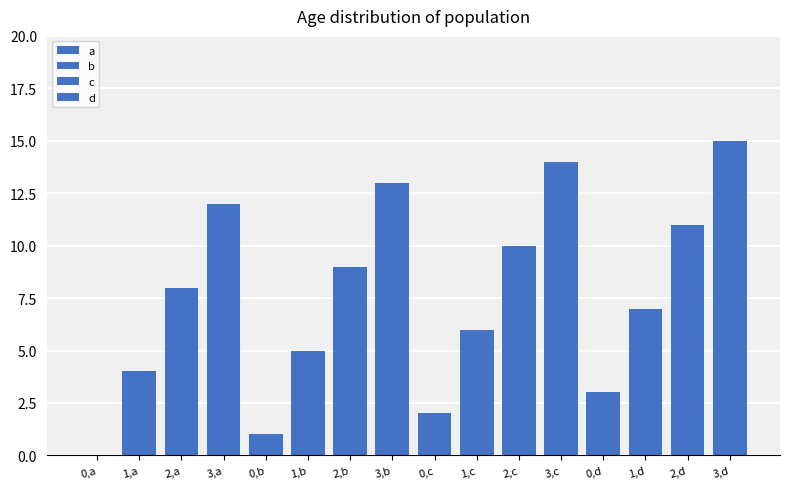

Rank the series at 3,a from highest to lowest value.

d, c, b, a